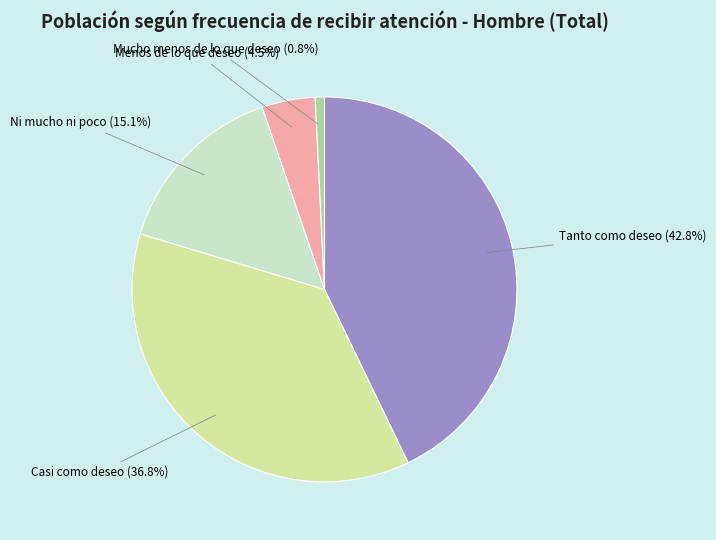

Is there any slice that represents more than half of the pie?

No